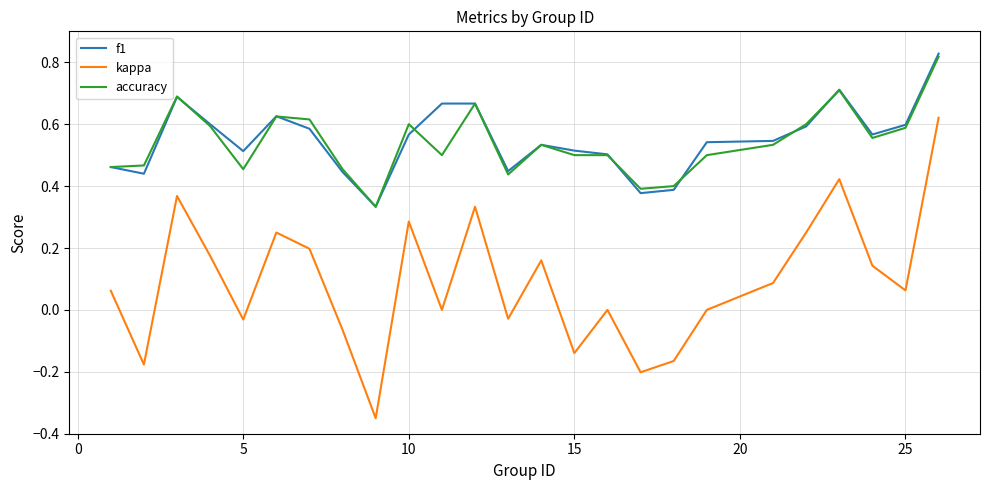

True or false: accuracy and kappa intersect in this chart.

False